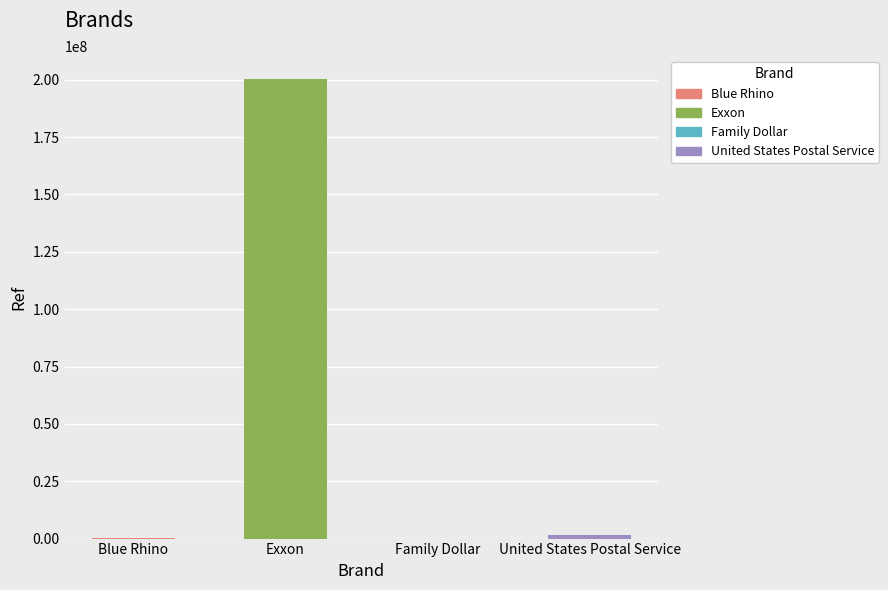

Which has a higher value, Exxon or Blue Rhino?

Exxon